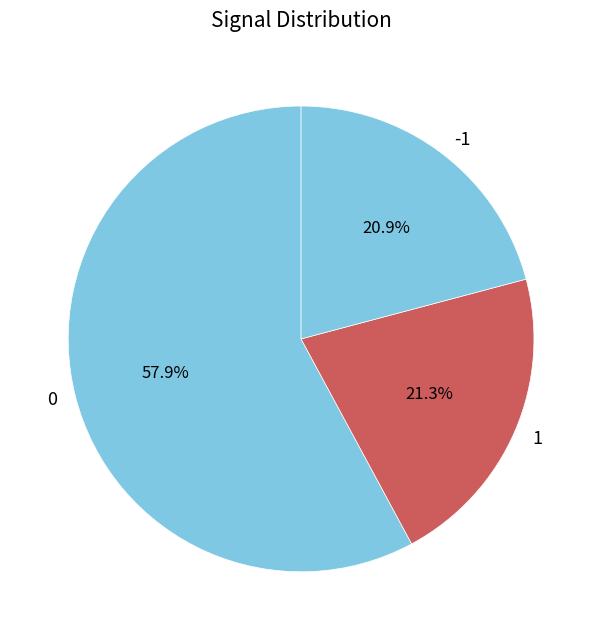

What percentage is the 0 slice, to the nearest percent?

58%